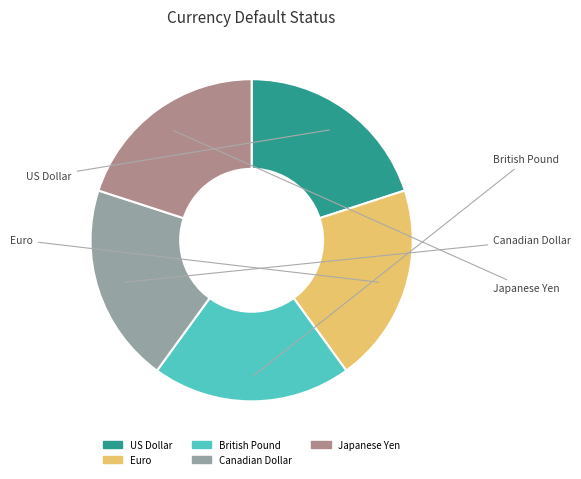

Do Japanese Yen and Canadian Dollar together represent more than half of the pie?

No